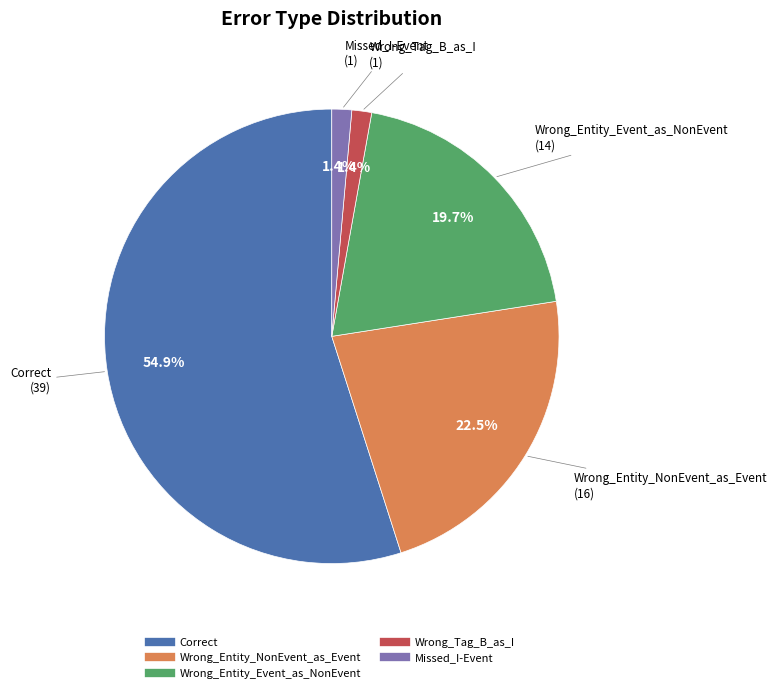

How much of the chart is everything except Wrong_Entity_Event_as_NonEvent?

80.3%